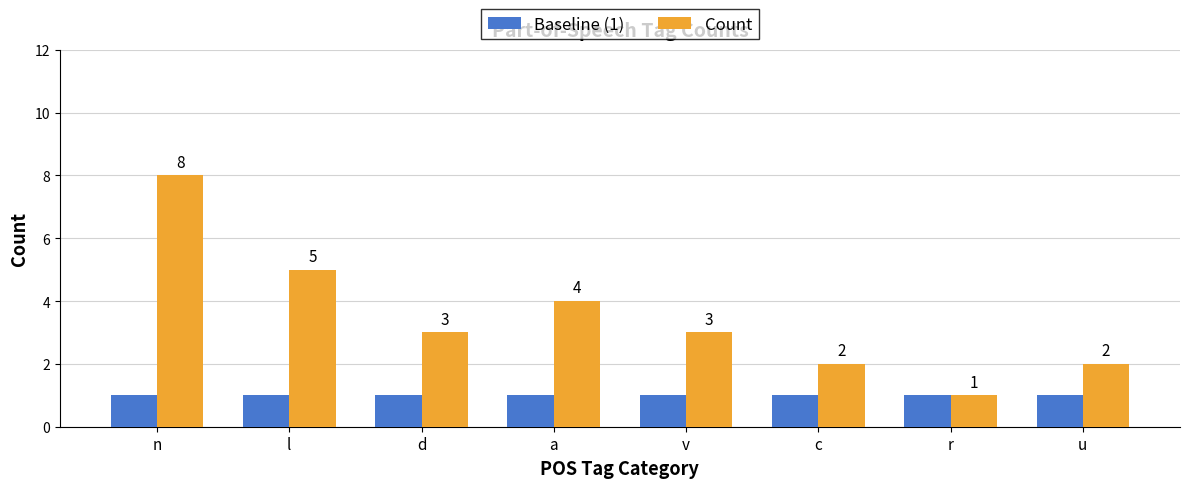

What position from the right is d?

6